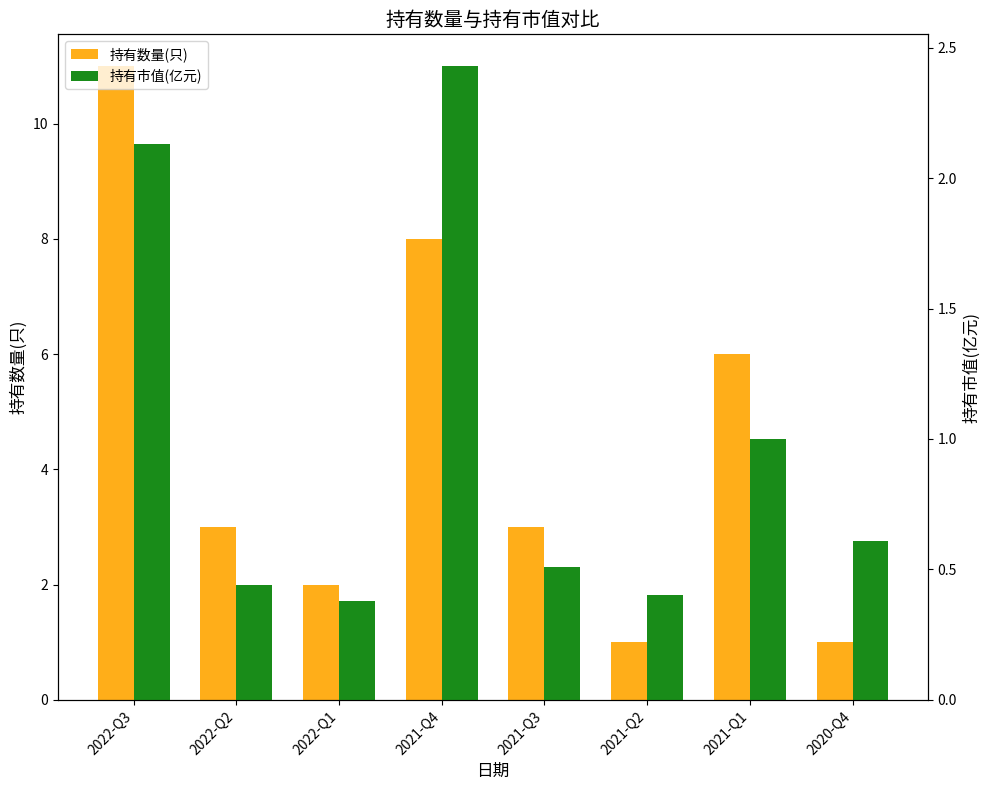

What is the value of the 持有数量(只) bar at the 6th from the left?

1.0